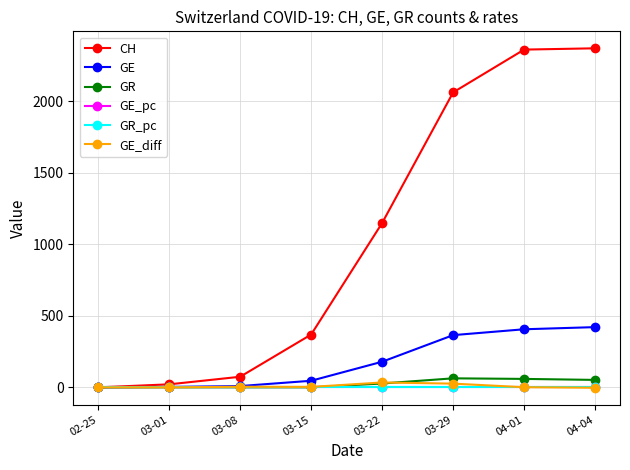

Which series has the largest total across all categories?

CH